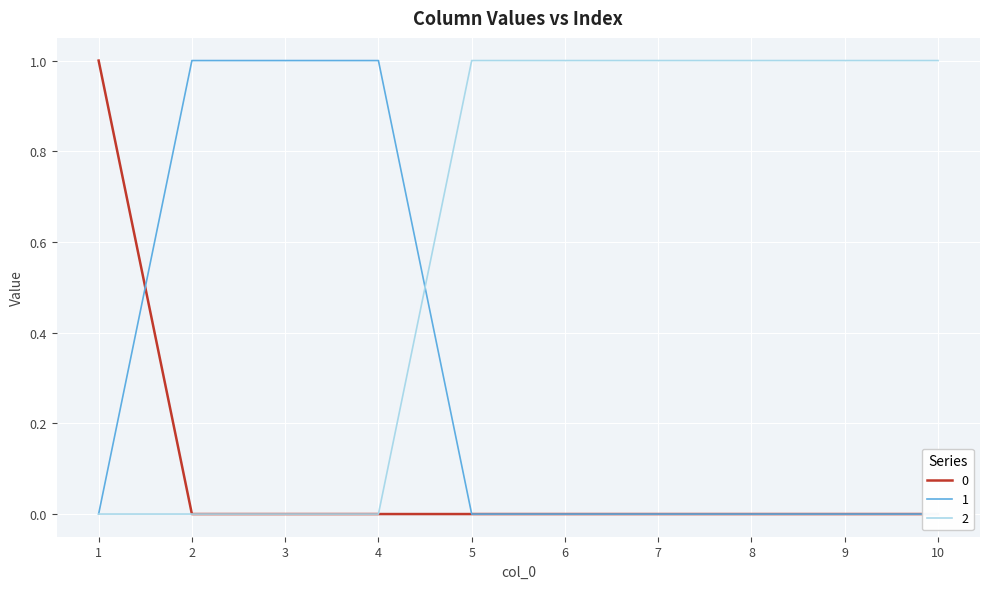

How many data points in 1 are above 0?

3